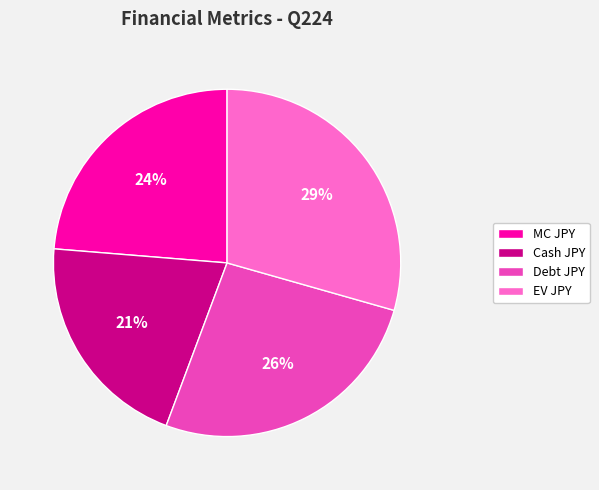

Do MC JPY and Cash JPY together represent more than half of the pie?

No